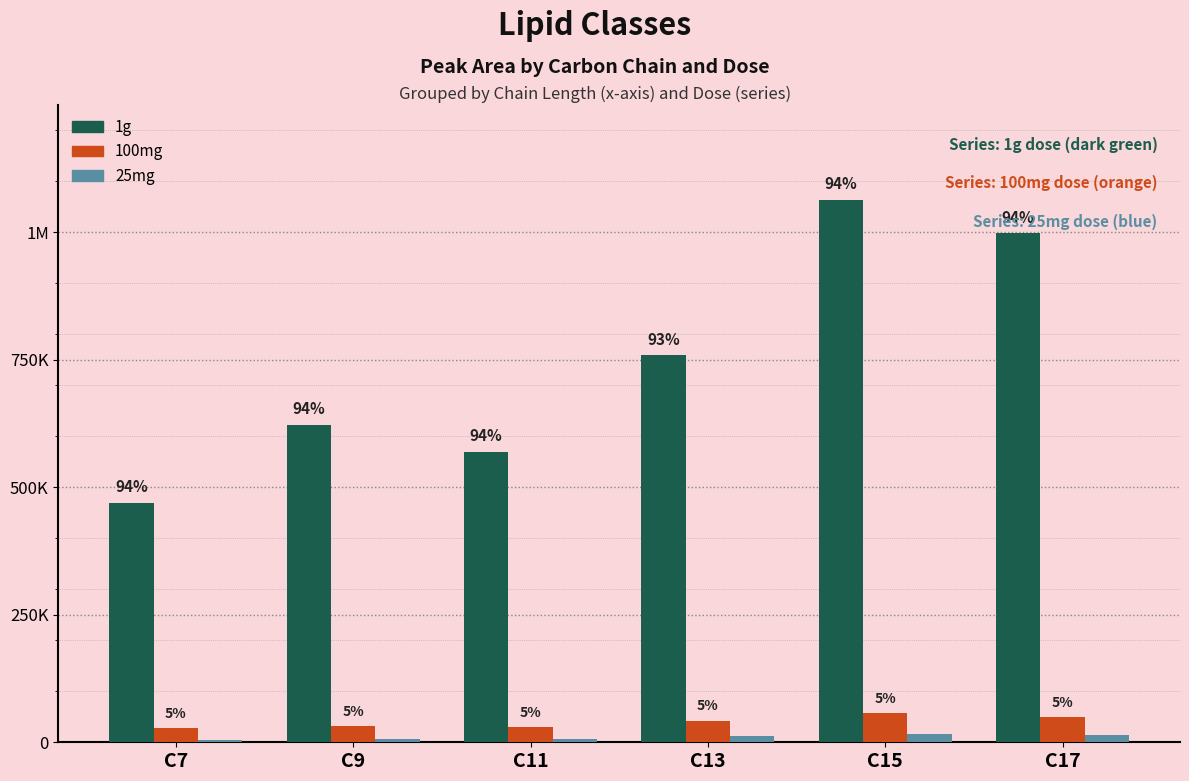

Between C9 and C15, which series saw the biggest shift?

1g